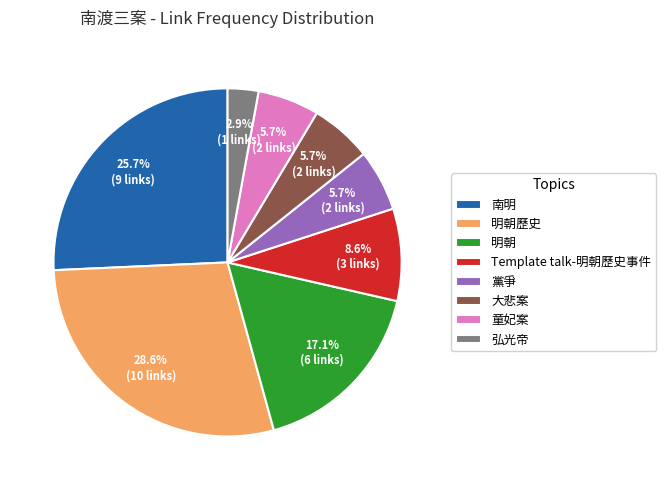

How many segments does this pie chart have?

8